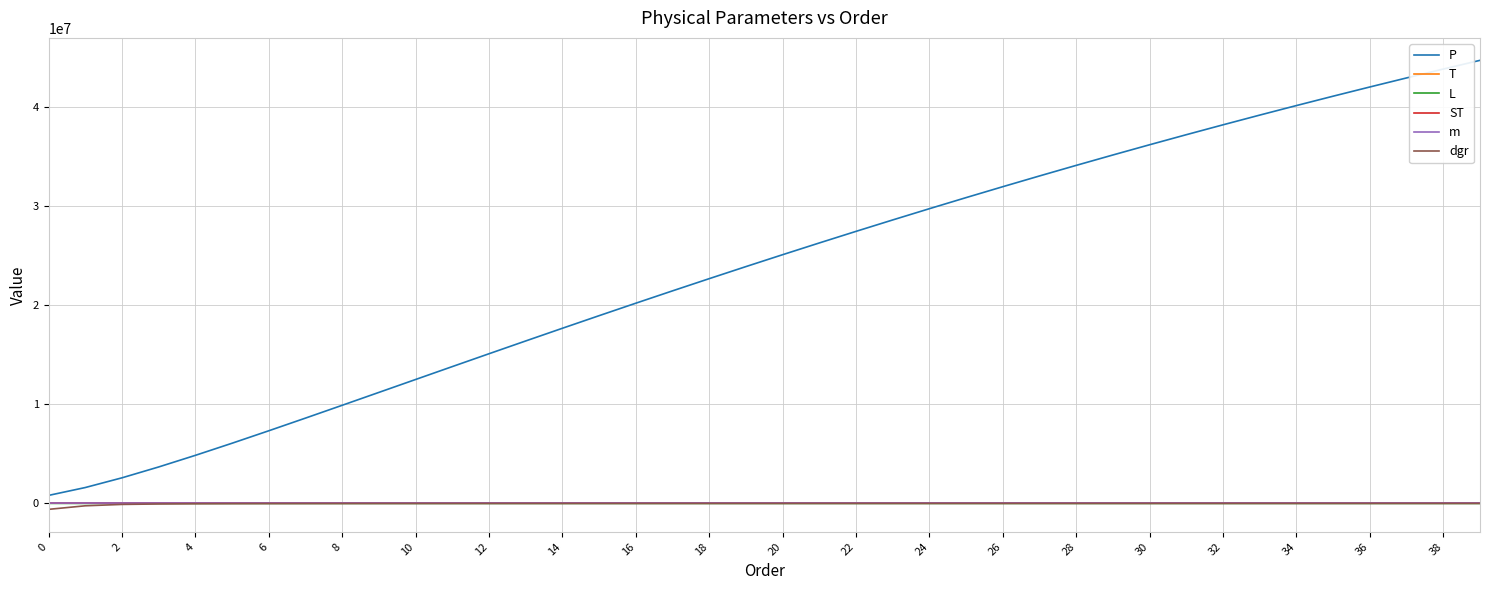

What is the maximum value shown in the chart?

44743595.9